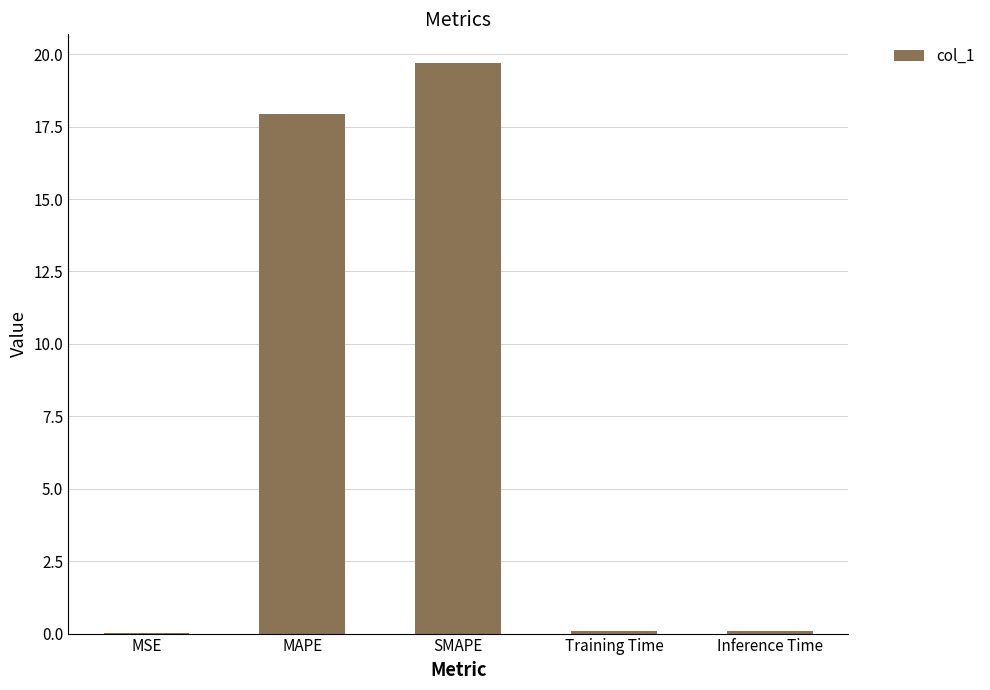

True or false: the data shows 25.1 at MAPE.

False